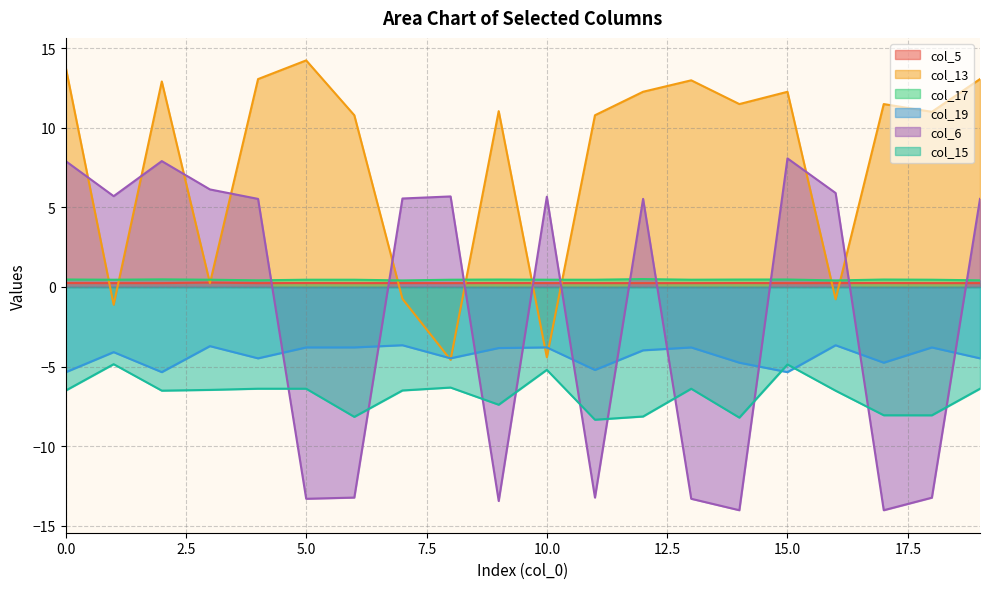

The value of col_13 at 8 is -4.6. True or false?

True